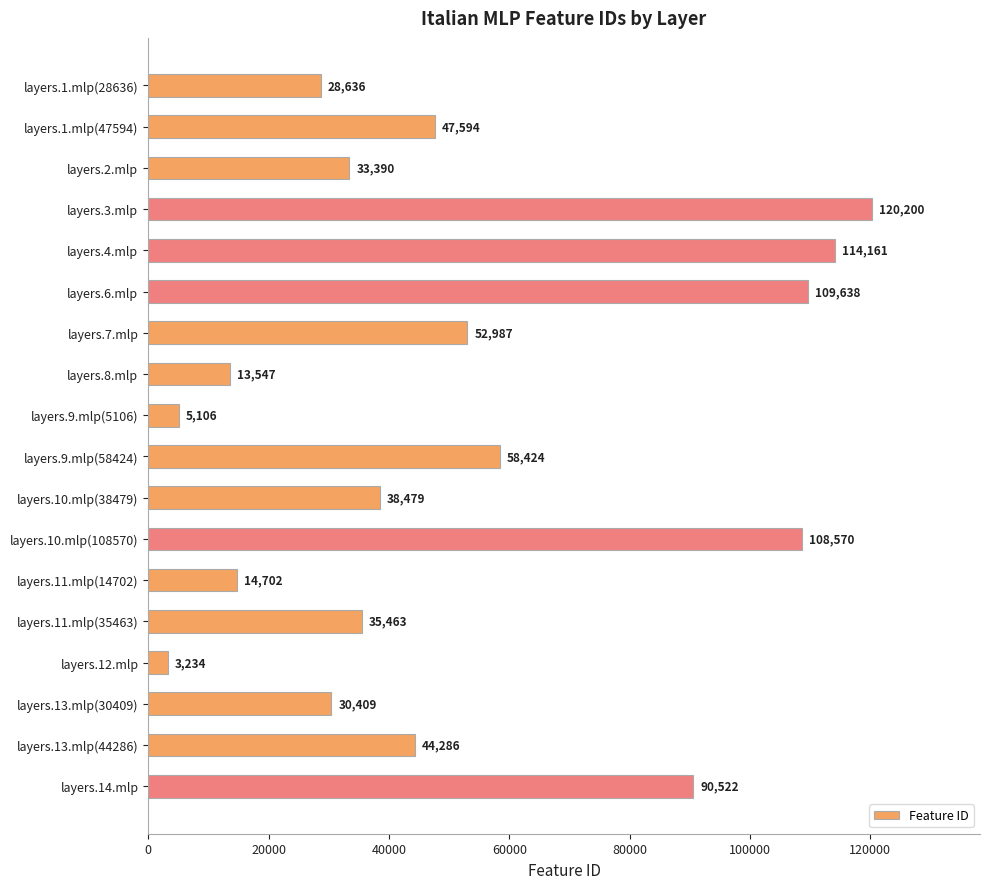

How many values are below 44286?

9